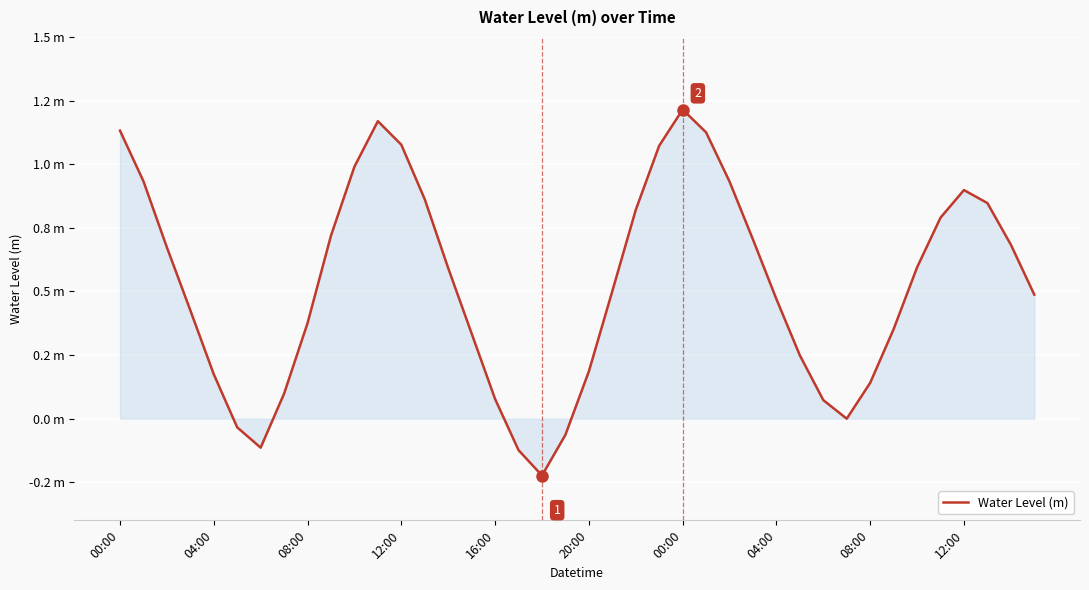

Is this an area chart (filled region under the line)?

Yes